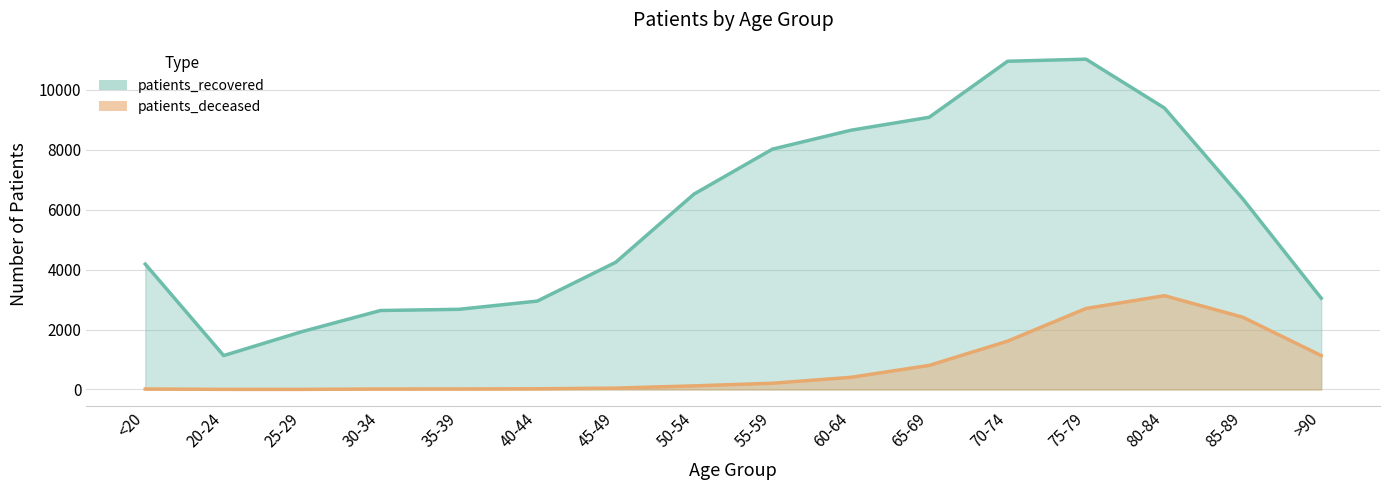

True or false: patients_recovered has a value of 4764 at 35-39.

False